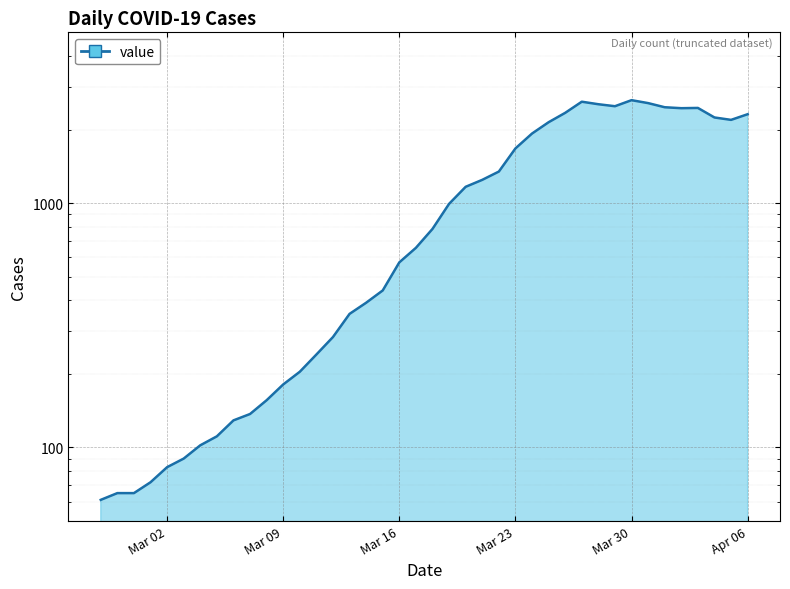

What is the maximum value shown in the chart?

2638